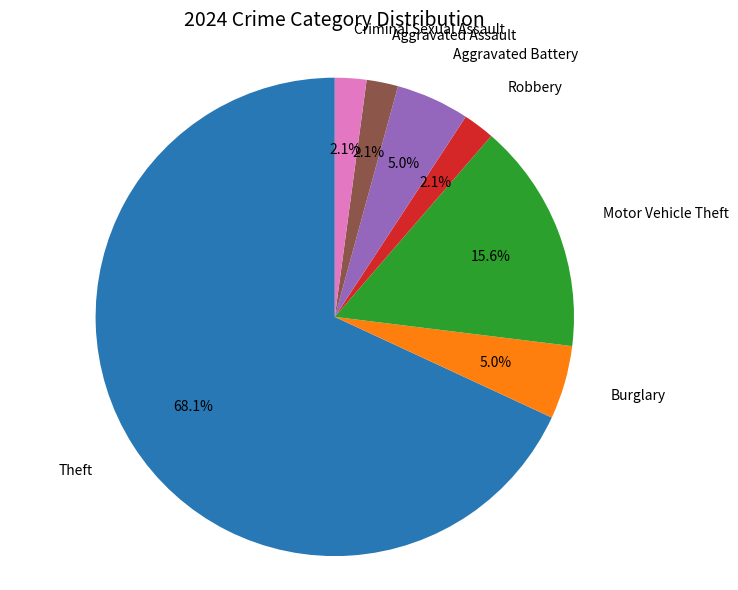

Does any single category account for the majority?

Yes